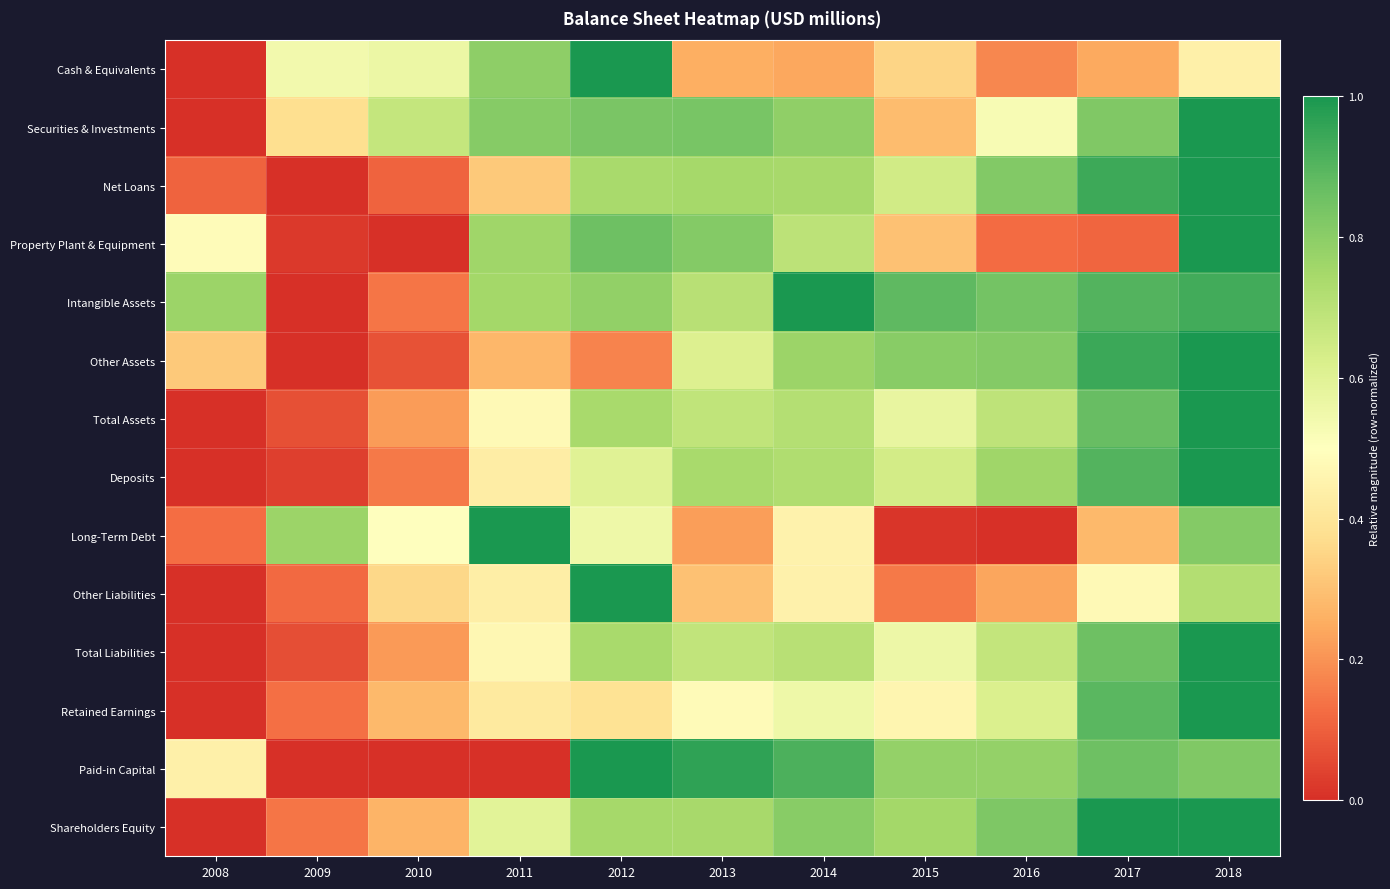

Reading left to right, extract all data points from this chart.

Cash & Equivalents: 2008=0.0	2009=0.5	2010=0.6	2011=0.8	2012=1.0	2013=0.3	2014=0.2	2015=0.3	2016=0.2	2017=0.2	2018=0.4
Securities & Investments: 2008=0.0	2009=0.4	2010=0.7	2011=0.8	2012=0.8	2013=0.8	2014=0.8	2015=0.3	2016=0.5	2017=0.8	2018=1.0
Net Loans: 2008=0.1	2009=0.0	2010=0.1	2011=0.3	2012=0.7	2013=0.7	2014=0.7	2015=0.6	2016=0.8	2017=0.9	2018=1.0
Property Plant & Equipment: 2008=0.5	2009=0.0	2010=0.0	2011=0.8	2012=0.9	2013=0.8	2014=0.7	2015=0.3	2016=0.1	2017=0.1	2018=1.0
Intangible Assets: 2008=0.8	2009=0.0	2010=0.1	2011=0.8	2012=0.8	2013=0.7	2014=1.0	2015=0.9	2016=0.8	2017=0.9	2018=0.9
Other Assets: 2008=0.3	2009=0.0	2010=0.1	2011=0.3	2012=0.2	2013=0.6	2014=0.8	2015=0.8	2016=0.8	2017=0.9	2018=1.0
Total Assets: 2008=0.0	2009=0.1	2010=0.2	2011=0.5	2012=0.7	2013=0.7	2014=0.7	2015=0.6	2016=0.7	2017=0.9	2018=1.0
Deposits: 2008=0.0	2009=0.0	2010=0.1	2011=0.4	2012=0.6	2013=0.7	2014=0.7	2015=0.6	2016=0.8	2017=0.9	2018=1.0
Long-Term Debt: 2008=0.1	2009=0.8	2010=0.5	2011=1.0	2012=0.6	2013=0.2	2014=0.5	2015=0.0	2016=0.0	2017=0.3	2018=0.8
Other Liabilities: 2008=0.0	2009=0.1	2010=0.4	2011=0.4	2012=1.0	2013=0.3	2014=0.4	2015=0.2	2016=0.2	2017=0.5	2018=0.7
Total Liabilities: 2008=0.0	2009=0.1	2010=0.2	2011=0.5	2012=0.7	2013=0.7	2014=0.7	2015=0.6	2016=0.7	2017=0.9	2018=1.0
Retained Earnings: 2008=0.0	2009=0.1	2010=0.3	2011=0.4	2012=0.4	2013=0.5	2014=0.6	2015=0.5	2016=0.6	2017=0.9	2018=1.0
Paid-in Capital: 2008=0.4	2009=0.0	2010=0.0	2011=0.0	2012=1.0	2013=1.0	2014=0.9	2015=0.8	2016=0.8	2017=0.9	2018=0.8
Shareholders Equity: 2008=0.0	2009=0.1	2010=0.3	2011=0.6	2012=0.7	2013=0.7	2014=0.8	2015=0.8	2016=0.8	2017=1.0	2018=1.0